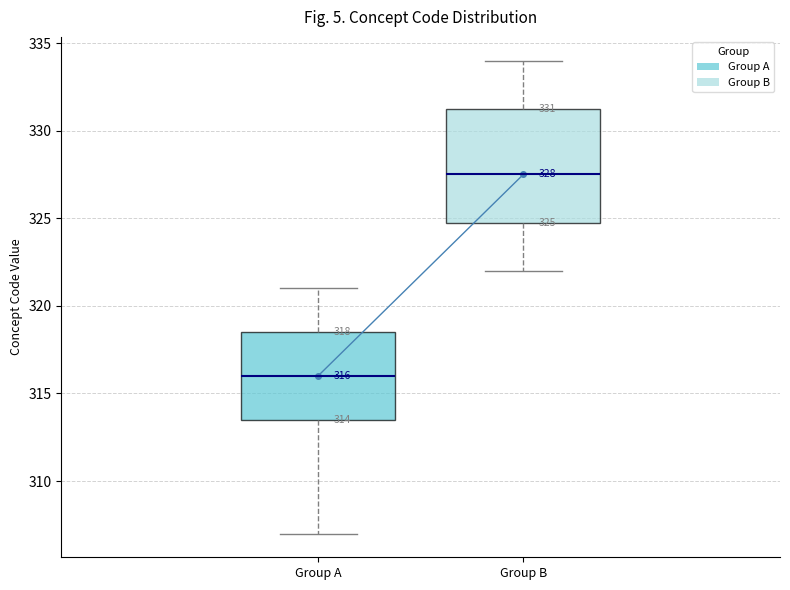

Comparing the boxes themselves (not the whiskers), which one is the tallest?

Group B